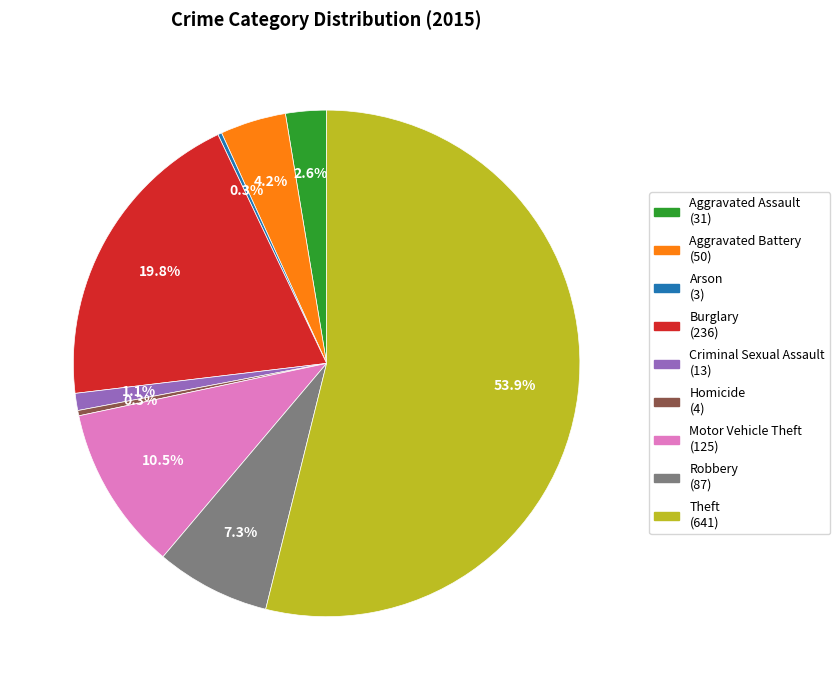

Approximately how many times larger is the value at Criminal Sexual Assault (13) compared to Homicide (4)?

3.2